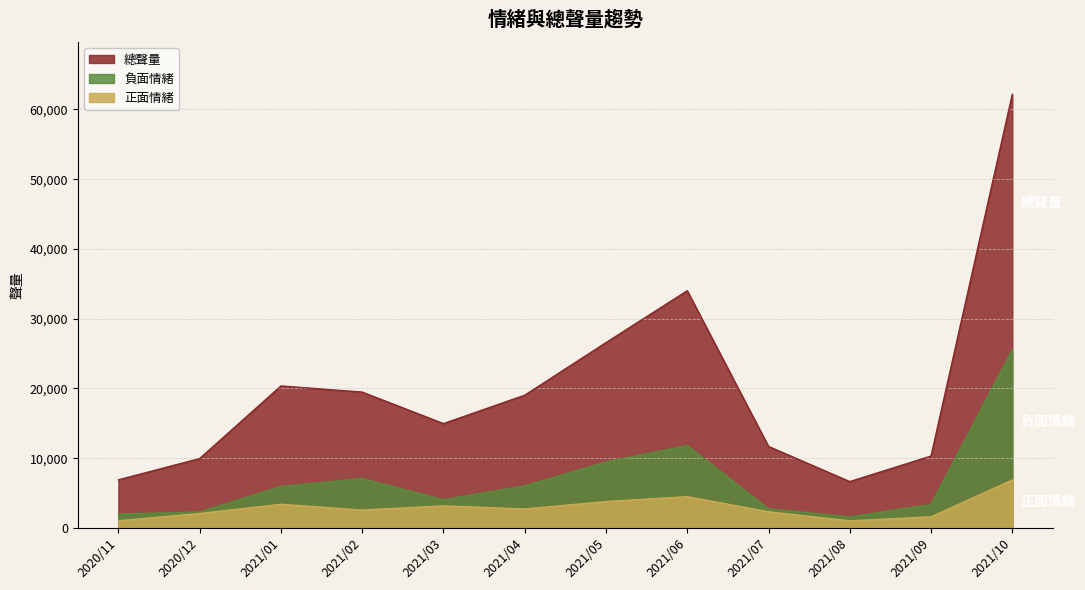

True or false: 負面情緒 and 總聲量 cross at least once.

False